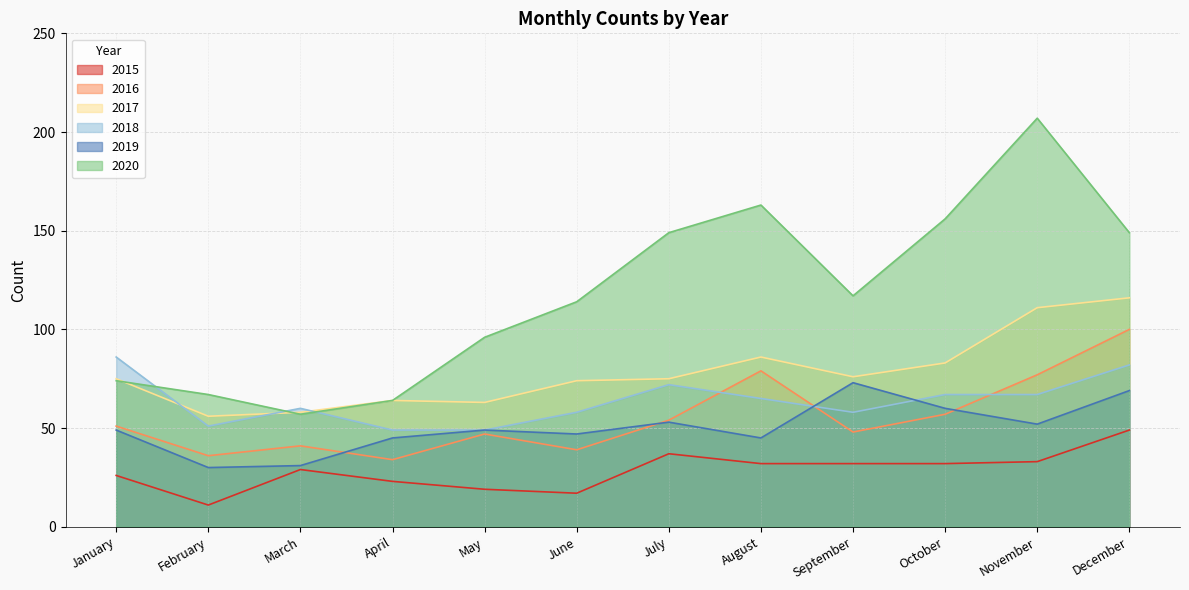

What is the difference between the second highest and minimum values in the 2018 series?

33